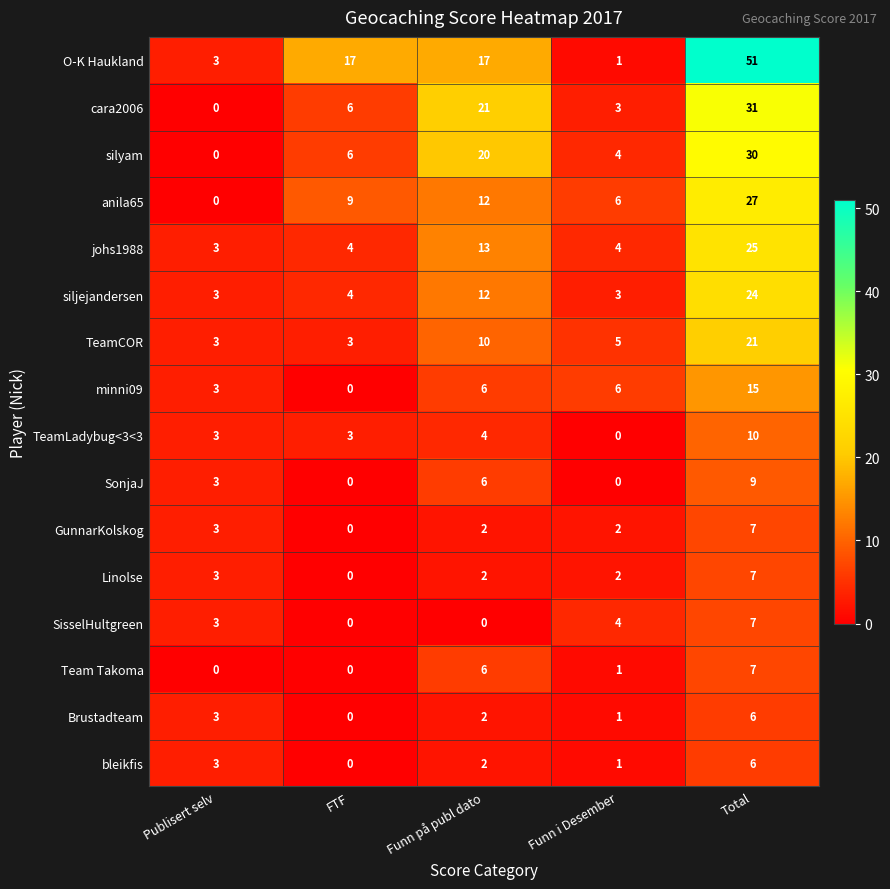

How many data points in johs1988 are less than 4?

1